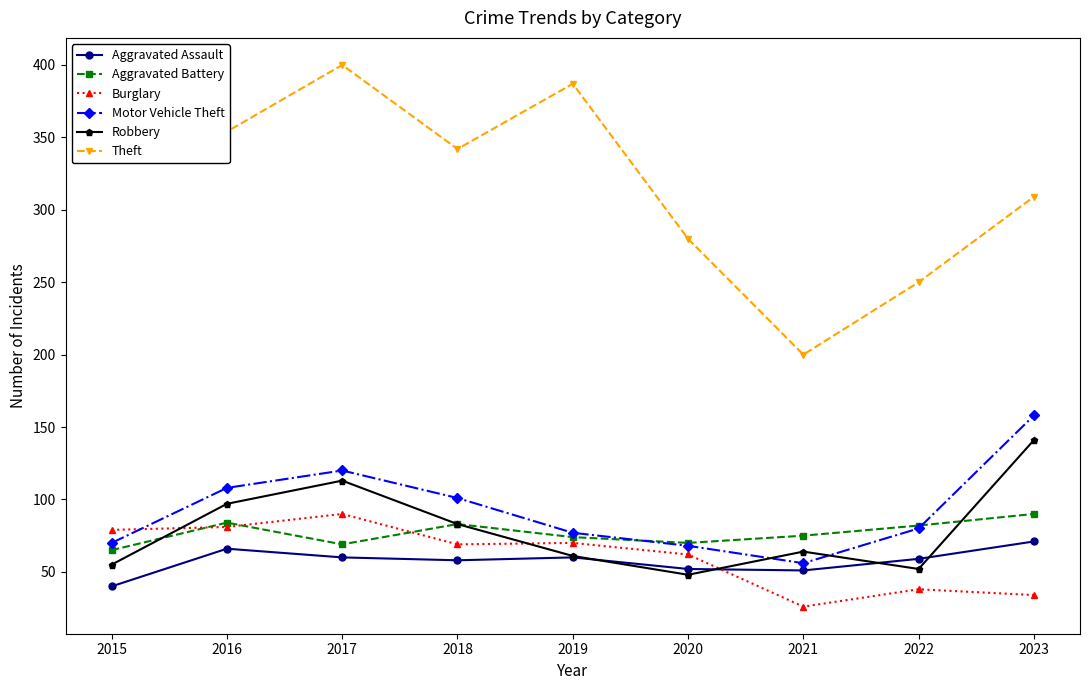

Is it true that Theft equals 110 at 2022?

False